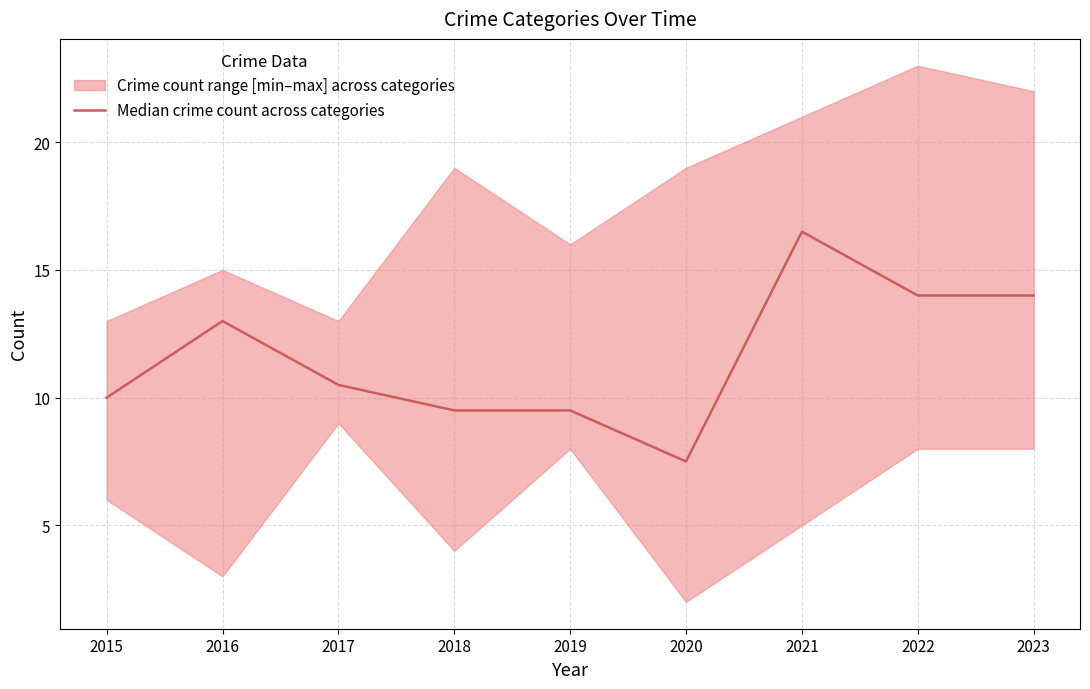

How many data points are less than 10?

3